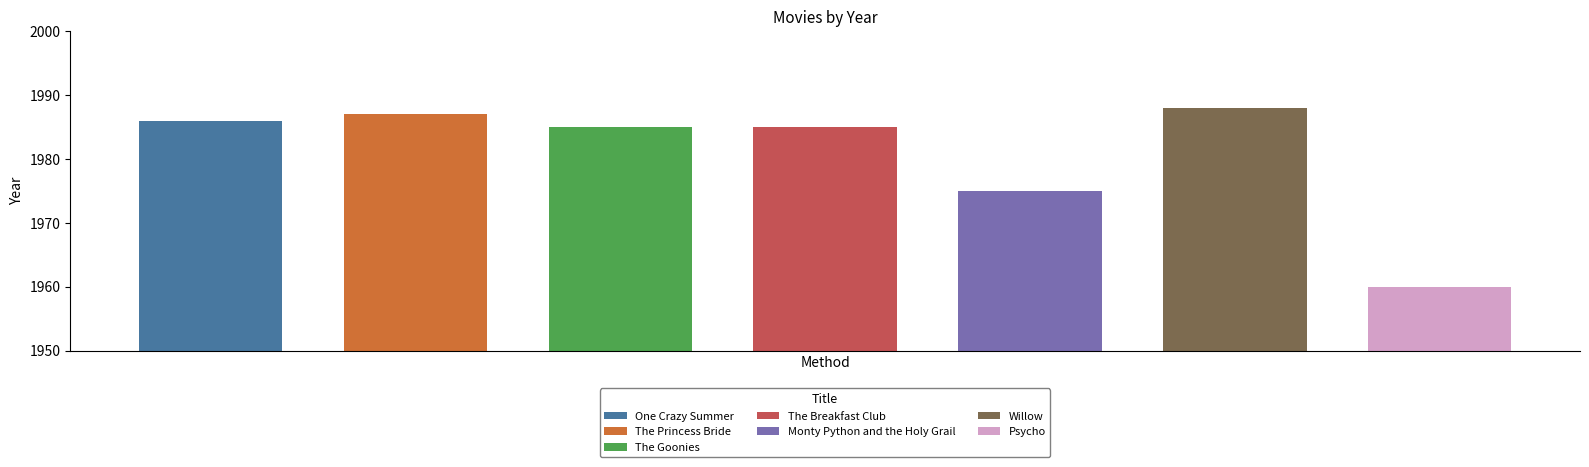

At which label does the data first exceed 1985?

One Crazy Summer